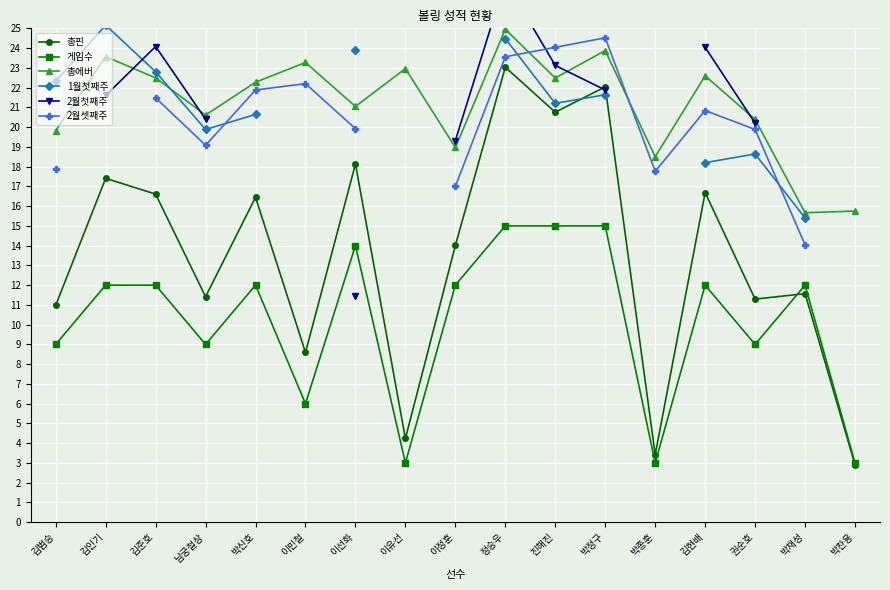

Where does the 2월셋째주 series first go above 20?

김준호